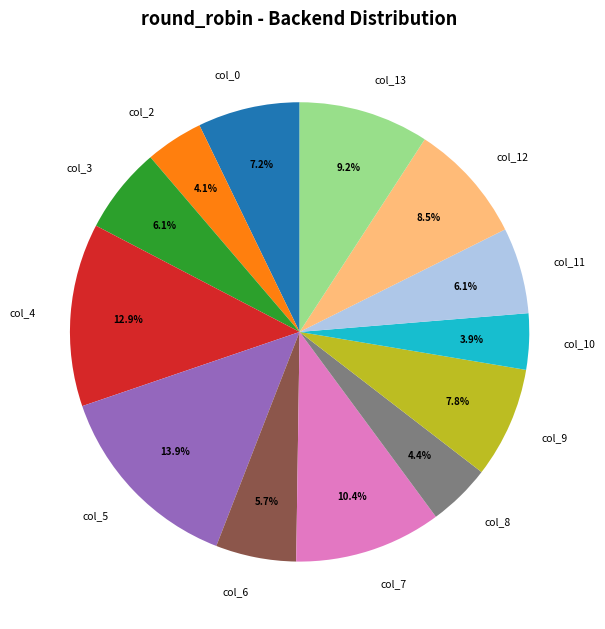

Is there any slice that represents more than half of the pie?

No